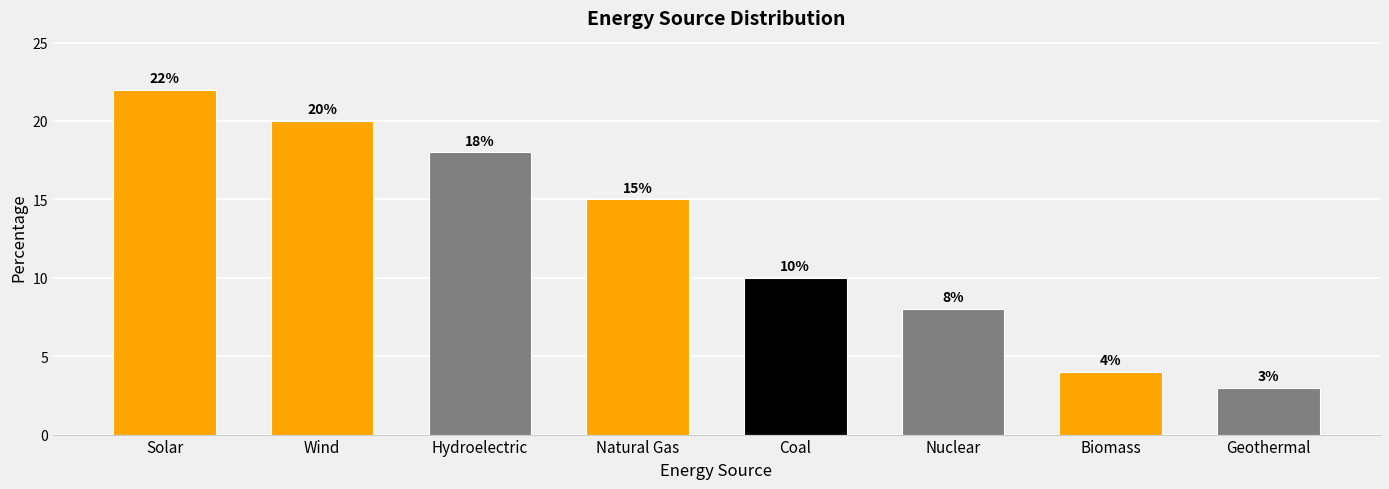

Reading right to left, extract all data points from this chart.

Geothermal=3	Biomass=4	Nuclear=8	Coal=10	Natural Gas=15	Hydroelectric=18	Wind=20	Solar=22